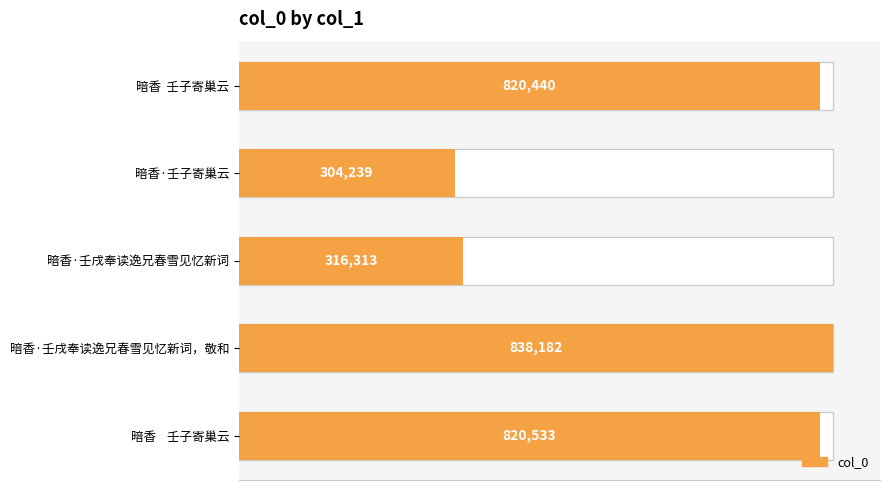

Which has a higher value, 暗香·壬戌奉读逸兄春雪见忆新词 or 暗香 壬子寄巢云?

暗香 壬子寄巢云